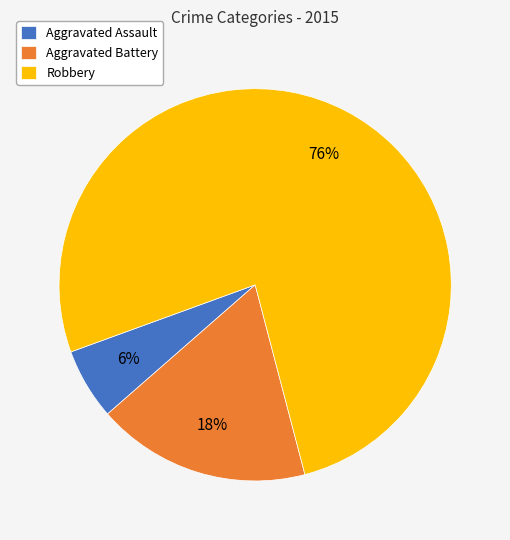

To the nearest percent, what is the combined percentage of Aggravated Battery and Robbery?

94%